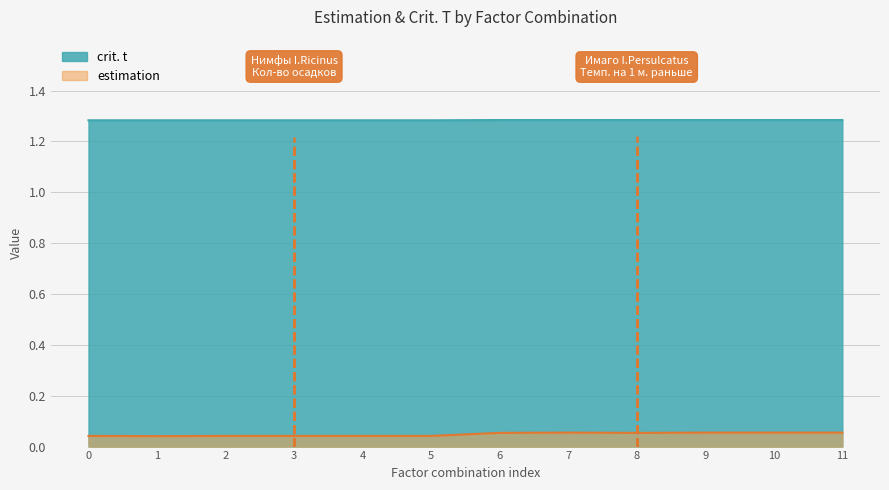

True or false: crit. t and estimation cross at least once.

False